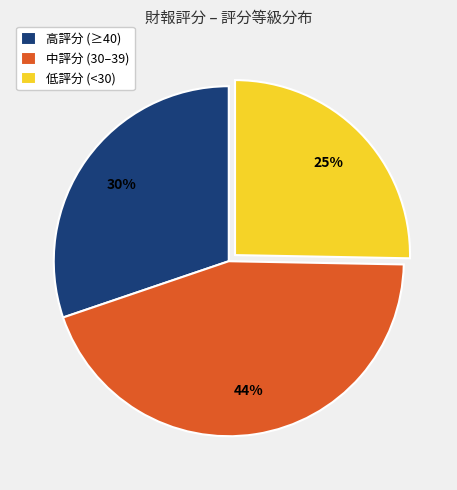

The 中評分 (30–39) slice represents 44% of the pie. True or false?

True